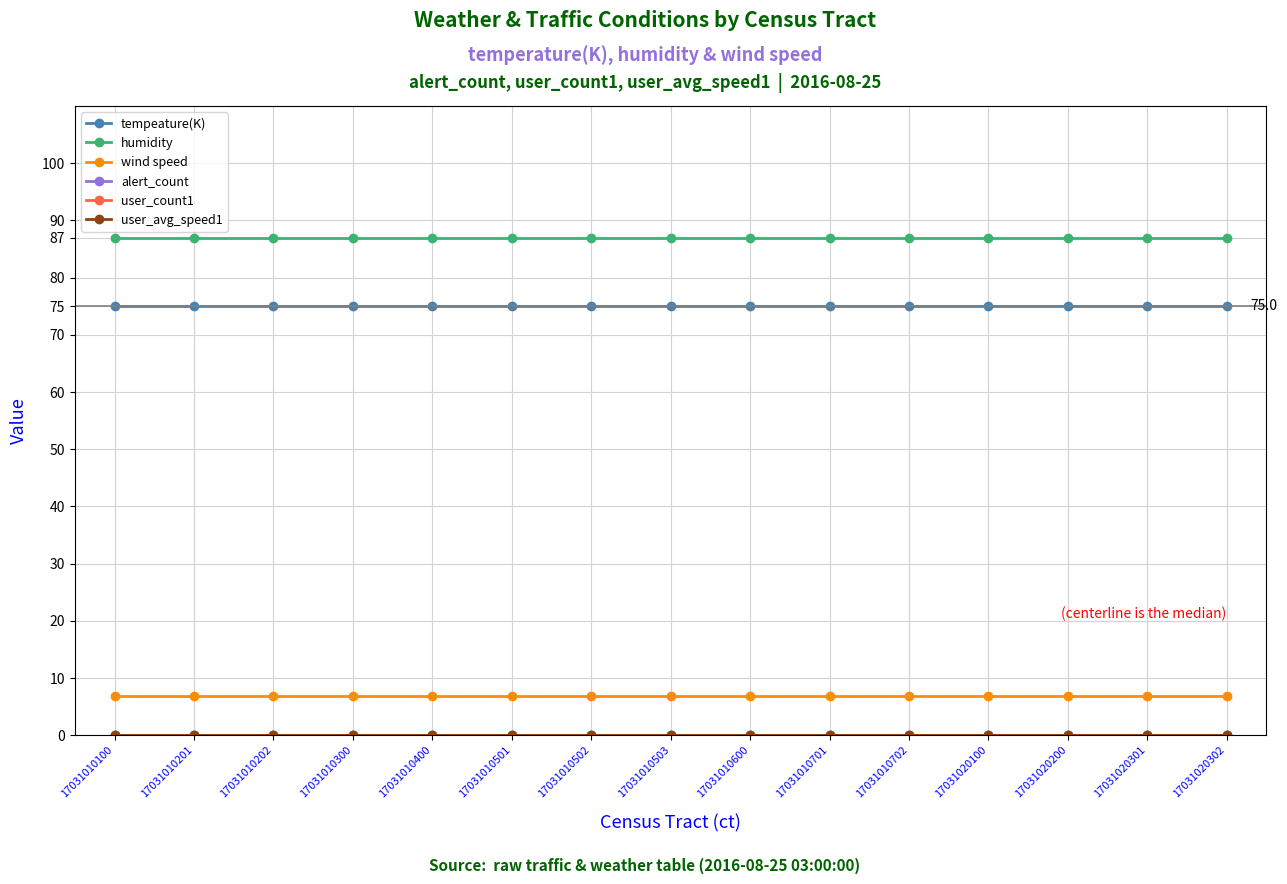

Rank the series by their maximum value, from lowest to highest.

alert_count, user_count1, user_avg_speed1, wind speed, tempeature(K), humidity